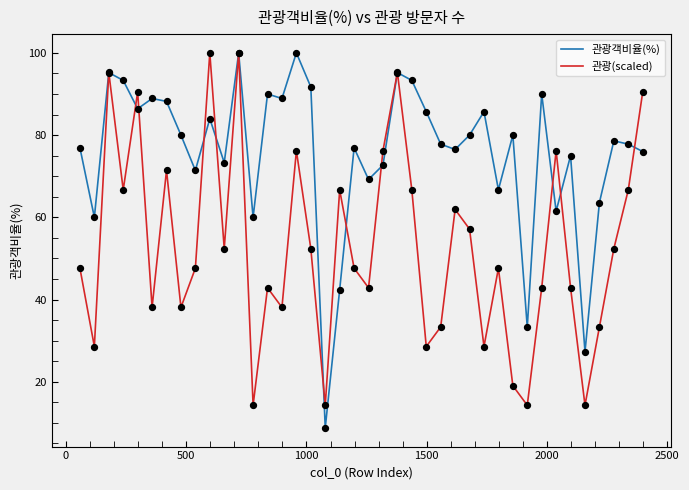

What is the lowest value of the 관광(scaled) series?

14.3